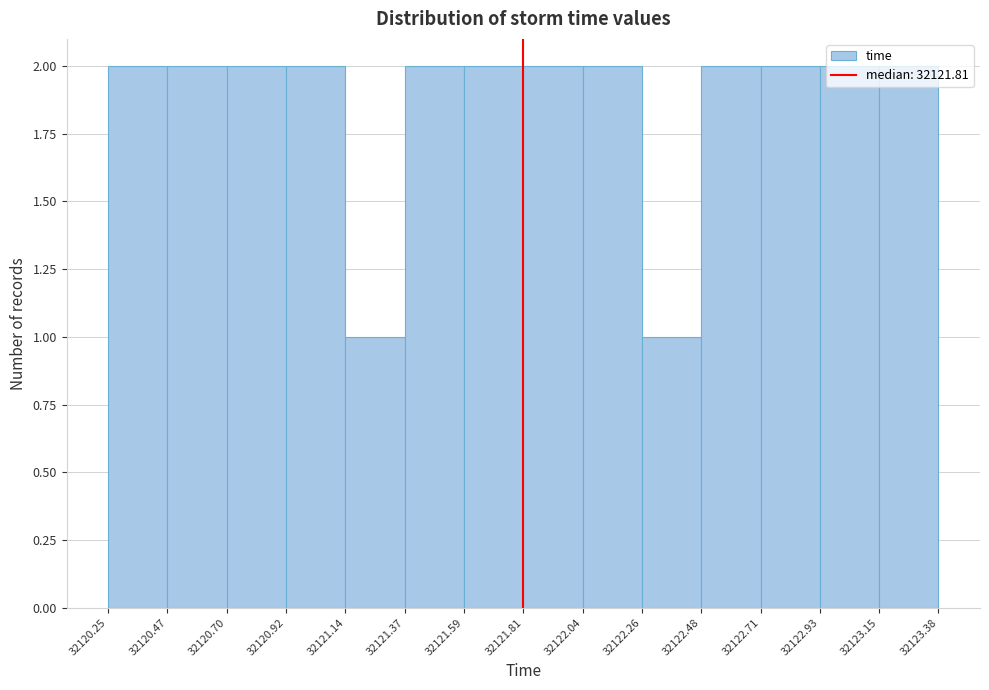

Reading left to right, list every bar in this chart as the range it spans on the x-axis followed by its height. The values are not printed on the chart, so give them approximately, as read against the axis.

32120.25 to 32120.47: 2
32120.47 to 32120.70: 2
32120.70 to 32120.92: 2
32120.92 to 32121.14: 2
32121.14 to 32121.37: 1
32121.37 to 32121.59: 2
32121.59 to 32121.81: 2
32121.81 to 32122.04: 2
32122.04 to 32122.26: 2
32122.26 to 32122.48: 1
32122.48 to 32122.71: 2
32122.71 to 32122.93: 2
32122.93 to 32123.15: 2
32123.15 to 32123.38: 2